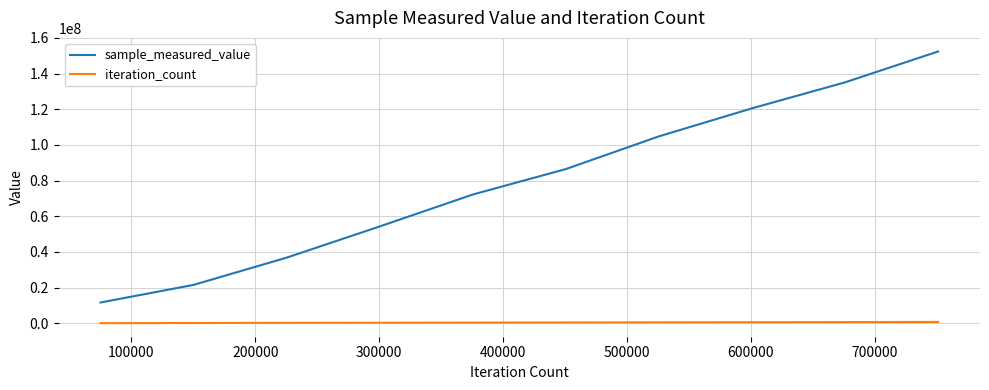

Which series has the largest total across all categories?

sample_measured_value